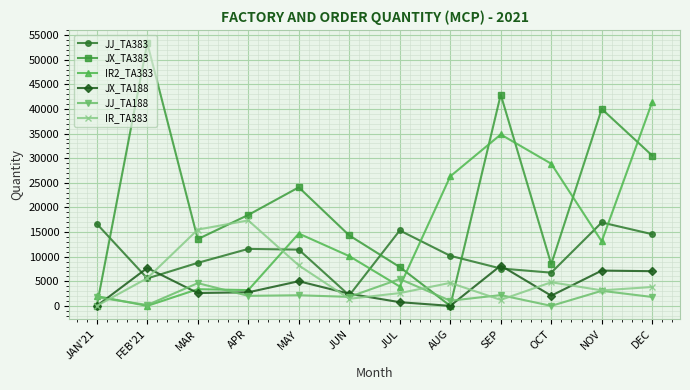

The JJ_TA383 series shows 4671 at MAR. True or false?

False